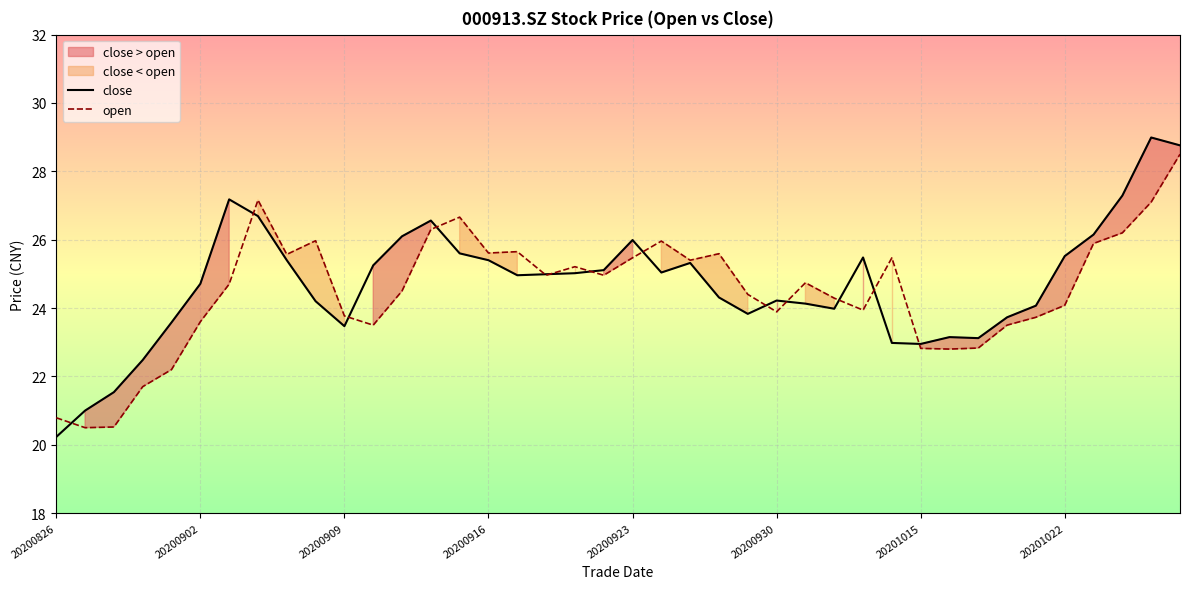

How many data points in open are less than 24?

15